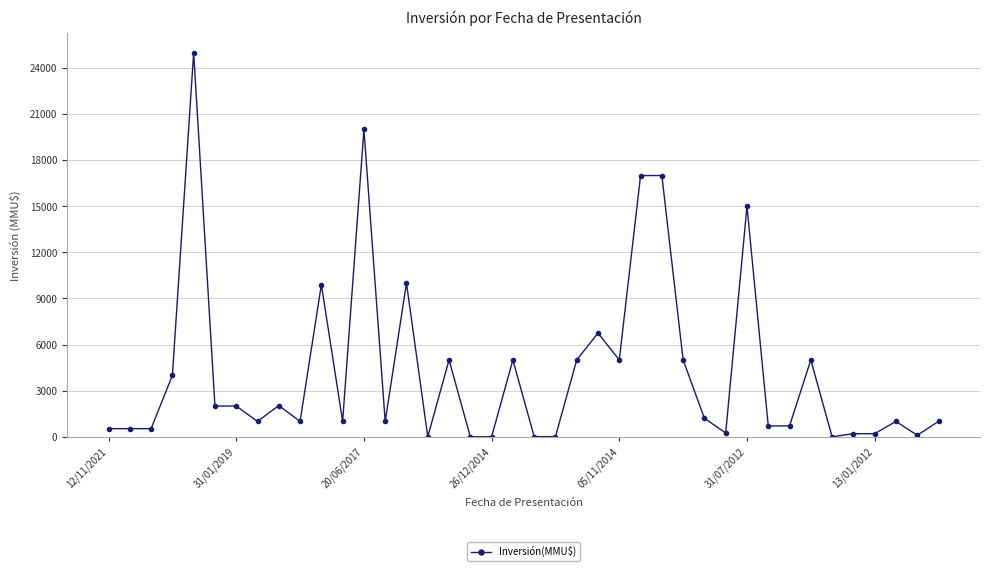

What is the average value?

4291